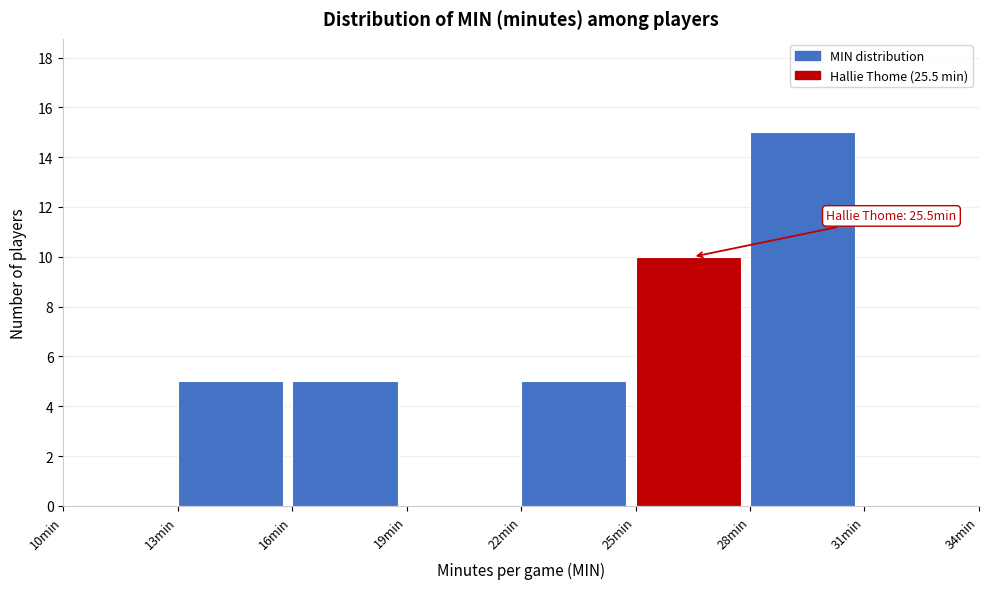

Over which range of the x-axis is the bar tallest?

28 to 31